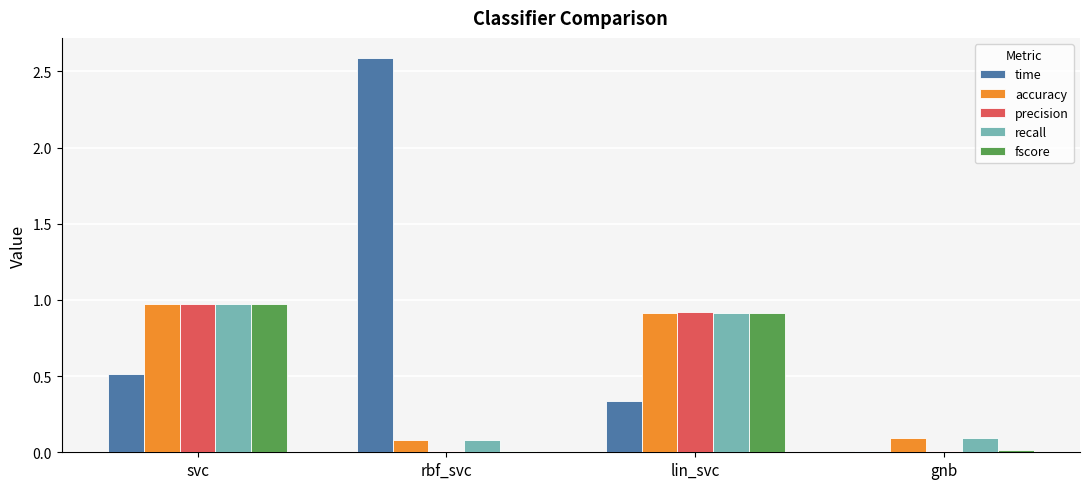

True or false: precision has a value of 1.4 at lin_svc.

False